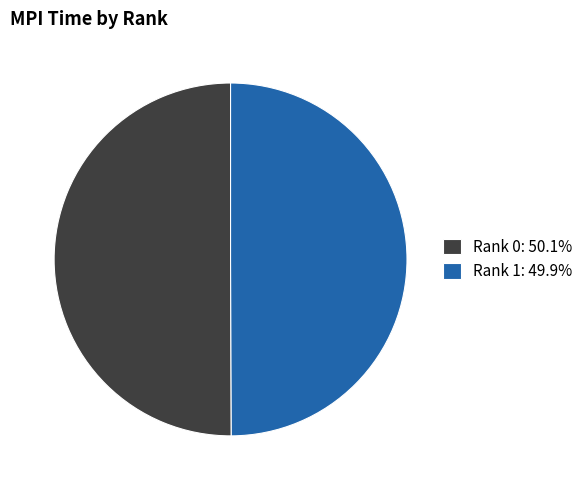

Approximately how many times larger is the value at Rank 0: 50.1% compared to Rank 1: 49.9%?

1.0